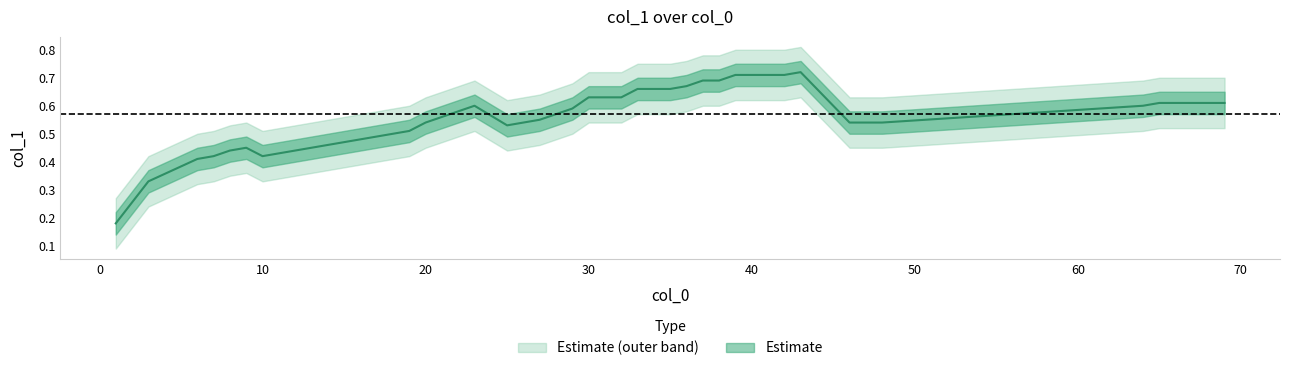

At which label is the value closest to 0?

1